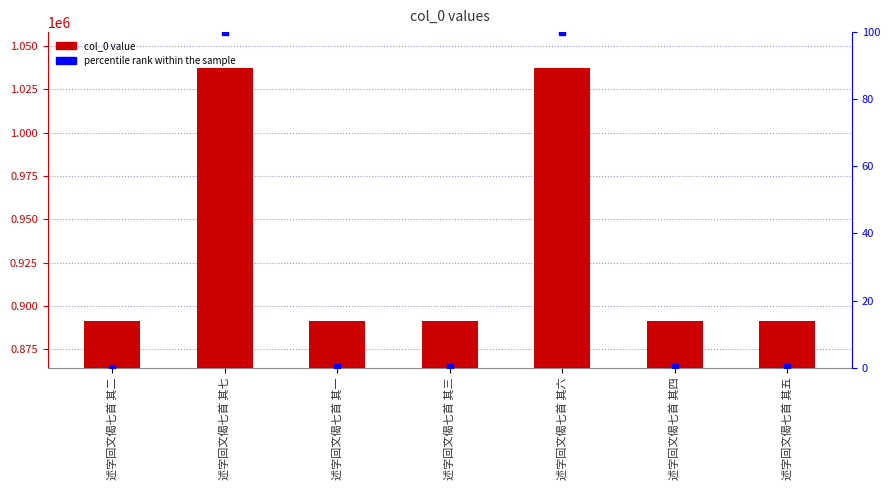

What is the total value across all series at 述字回文偈七首 其七?

1037469.0